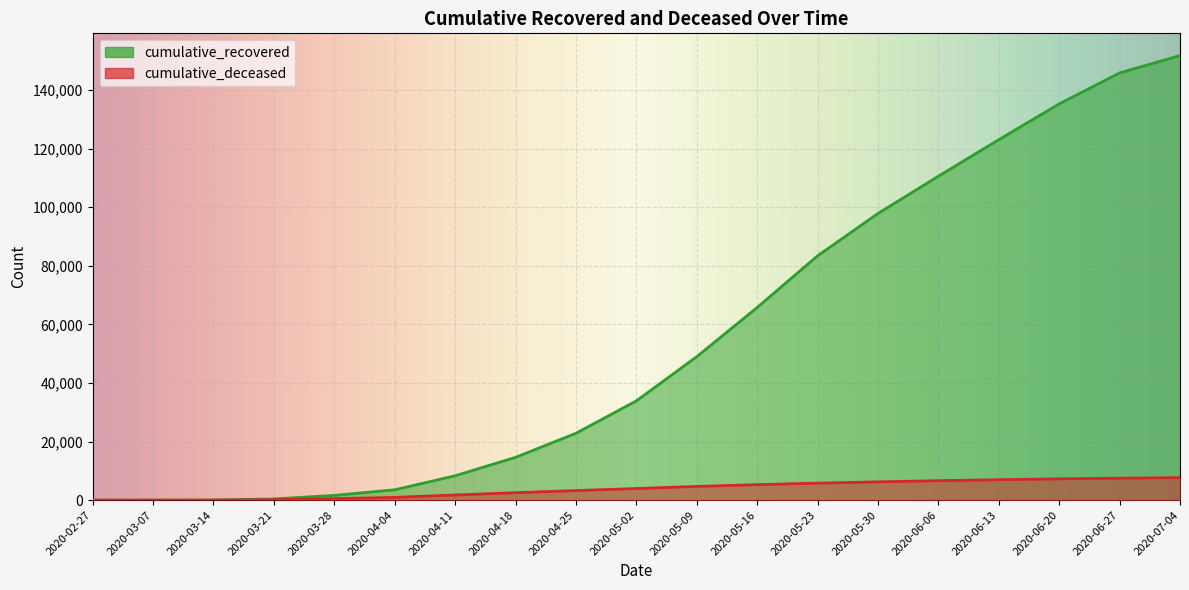

Read the cumulative_recovered value at 2020-06-06, to the nearest 100.

110600